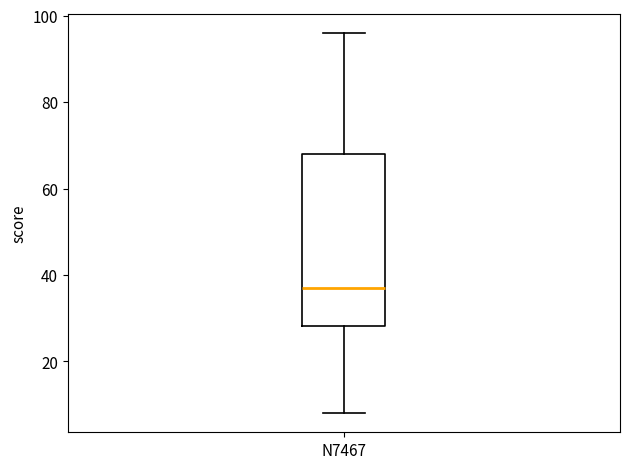

Transcribe this box plot: give where the median line is, the range the box spans, and where the two whiskers end, as read against the y-axis. The values are not printed on the chart, so give them approximately, as read against the axis.

median 38, box 28 to 68, whiskers 8 to 96